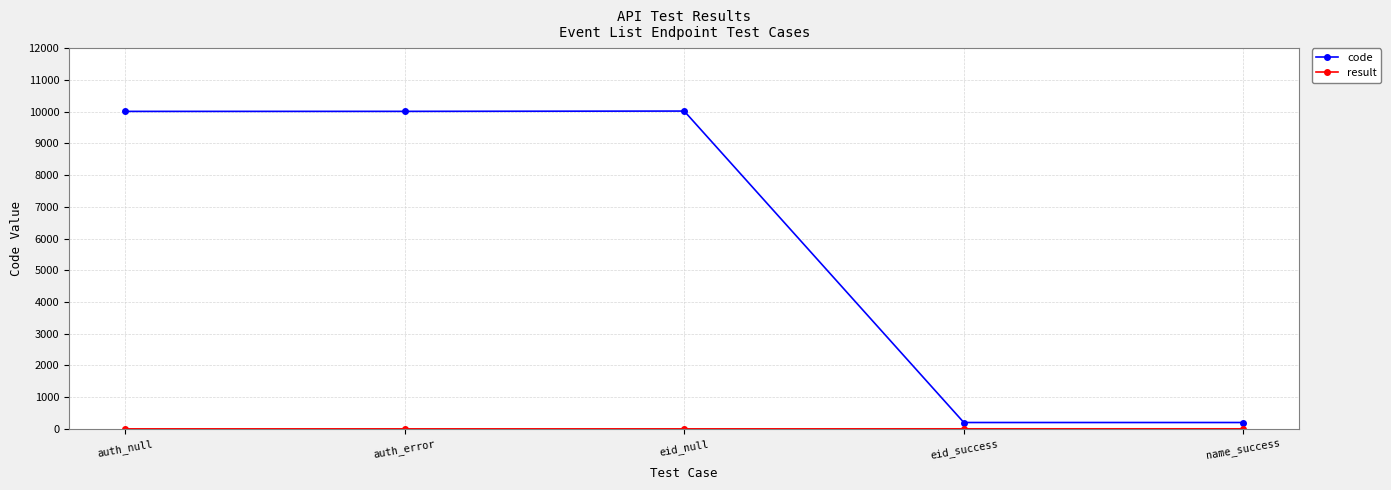

What is the label of the 1st point from the right?

name_success